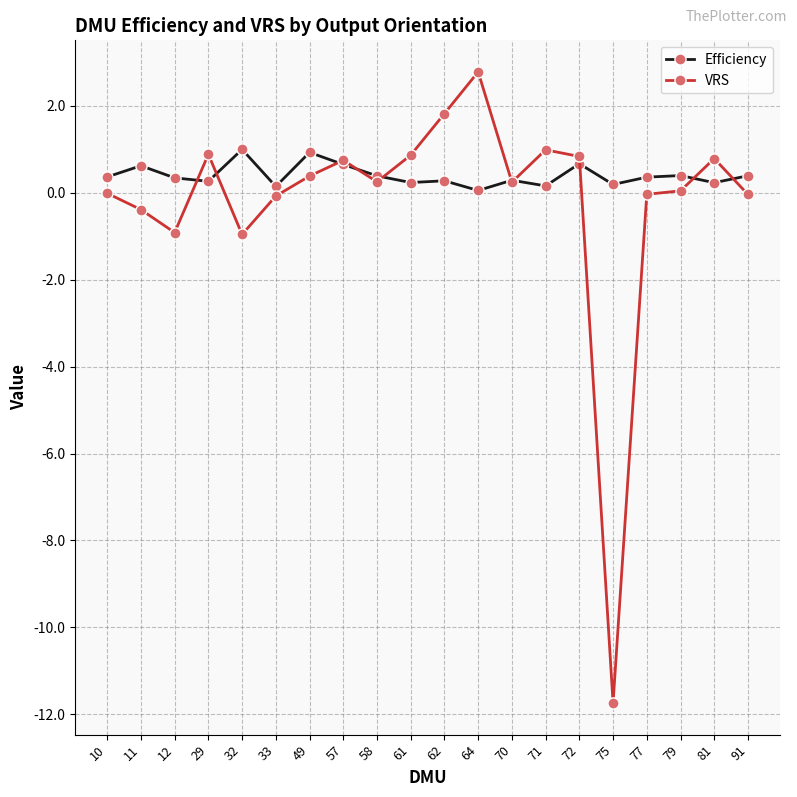

True or false: VRS and Efficiency intersect in this chart.

True